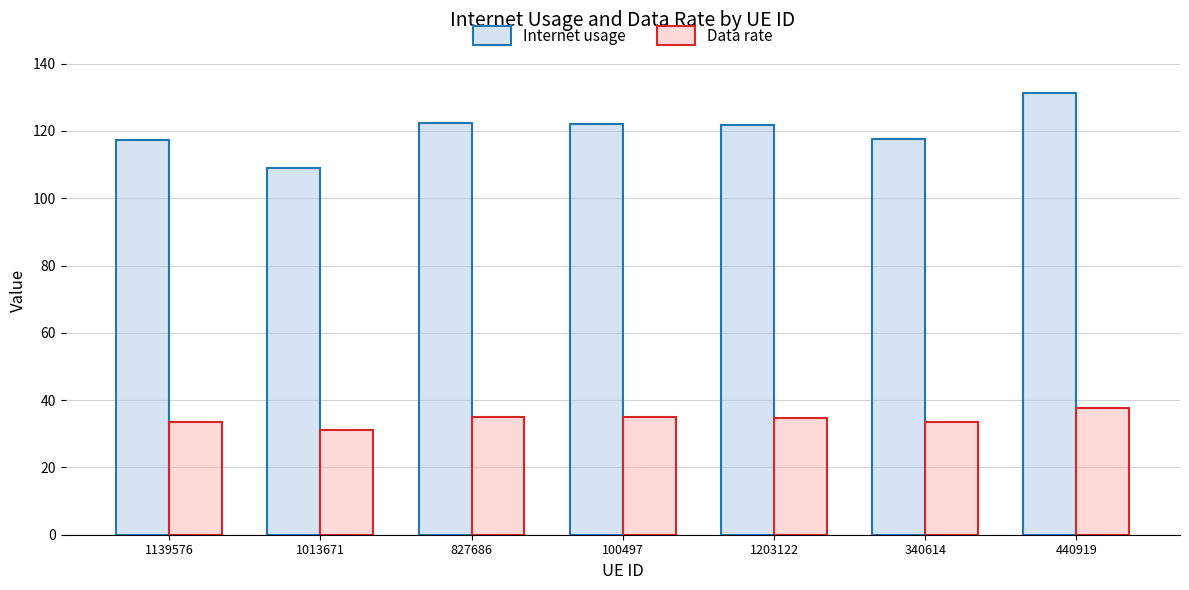

Which series has the largest total across all categories?

Internet usage